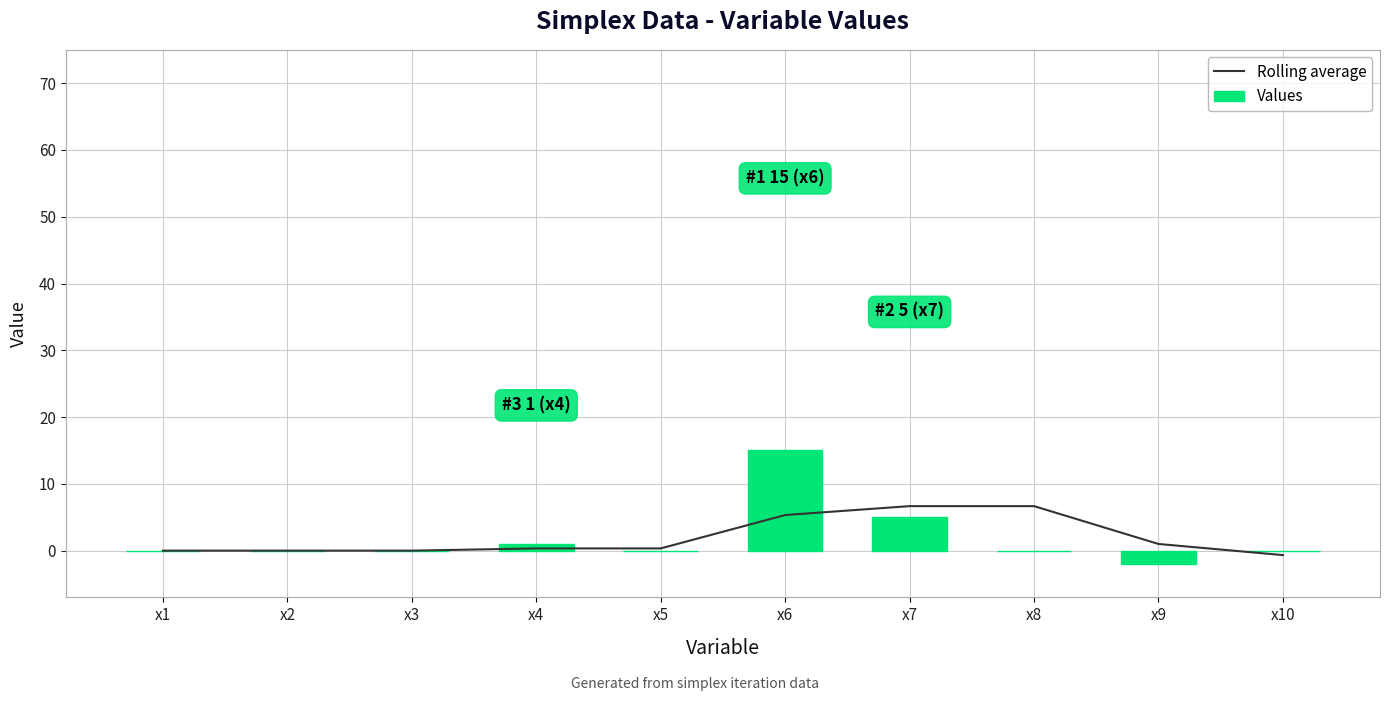

What is the maximum value for Values?

15